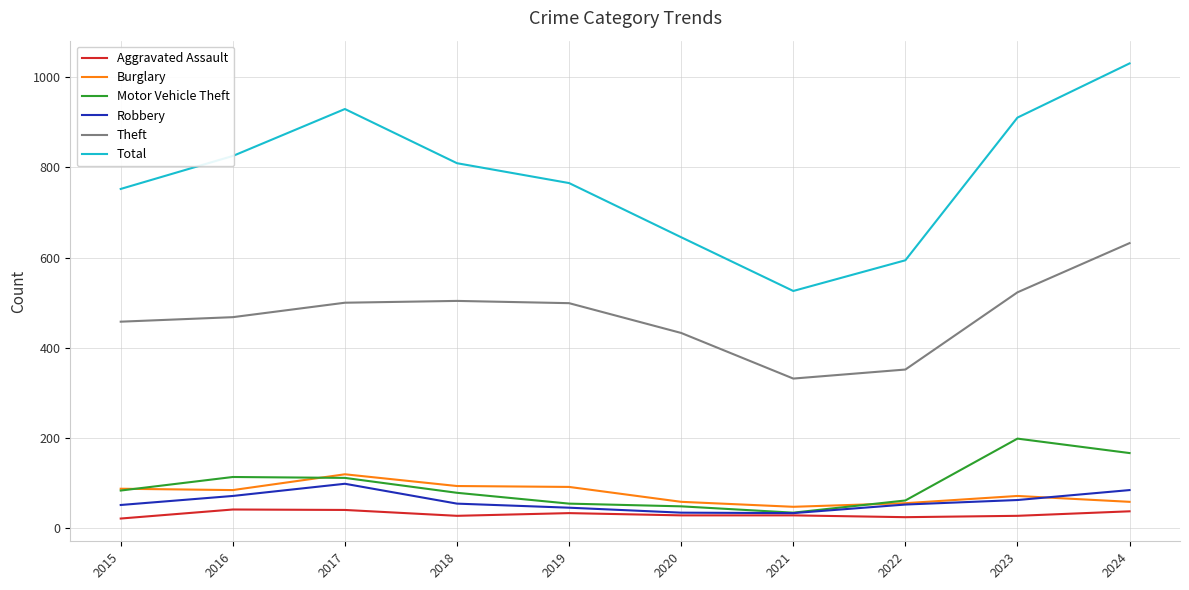

Which series has the largest total across all categories?

Total